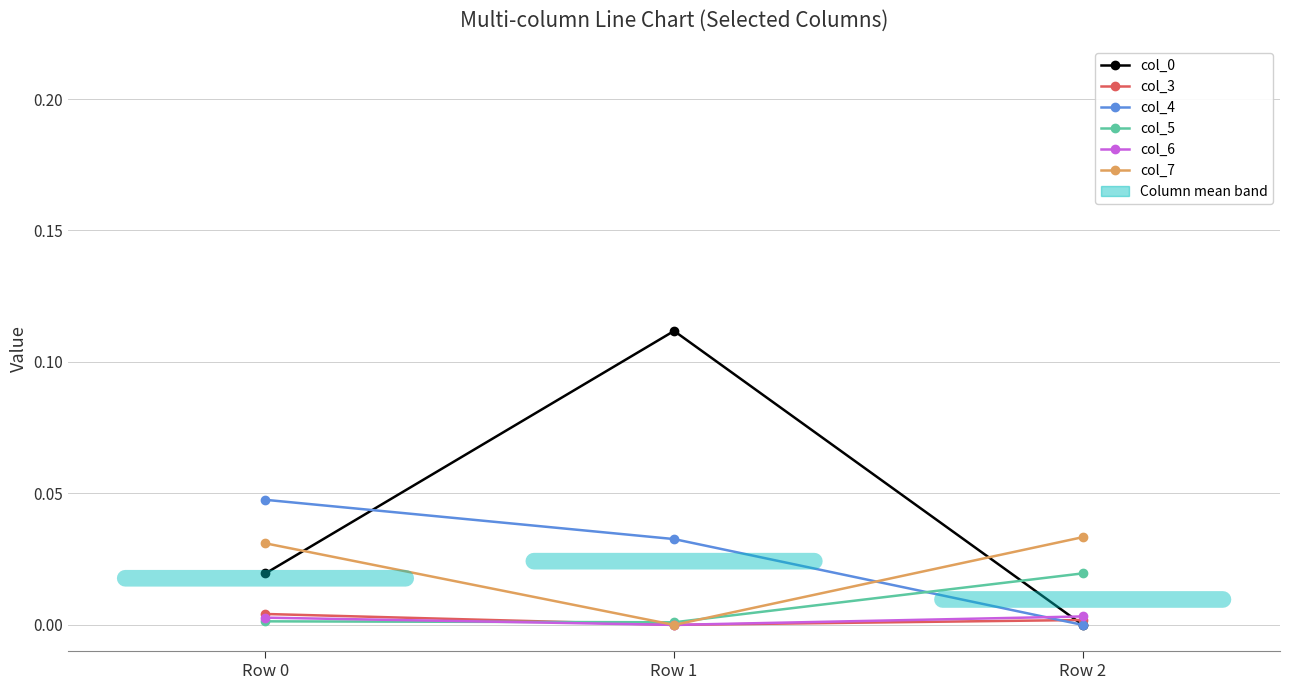

At which category is the sum across all series the highest?

Row 1